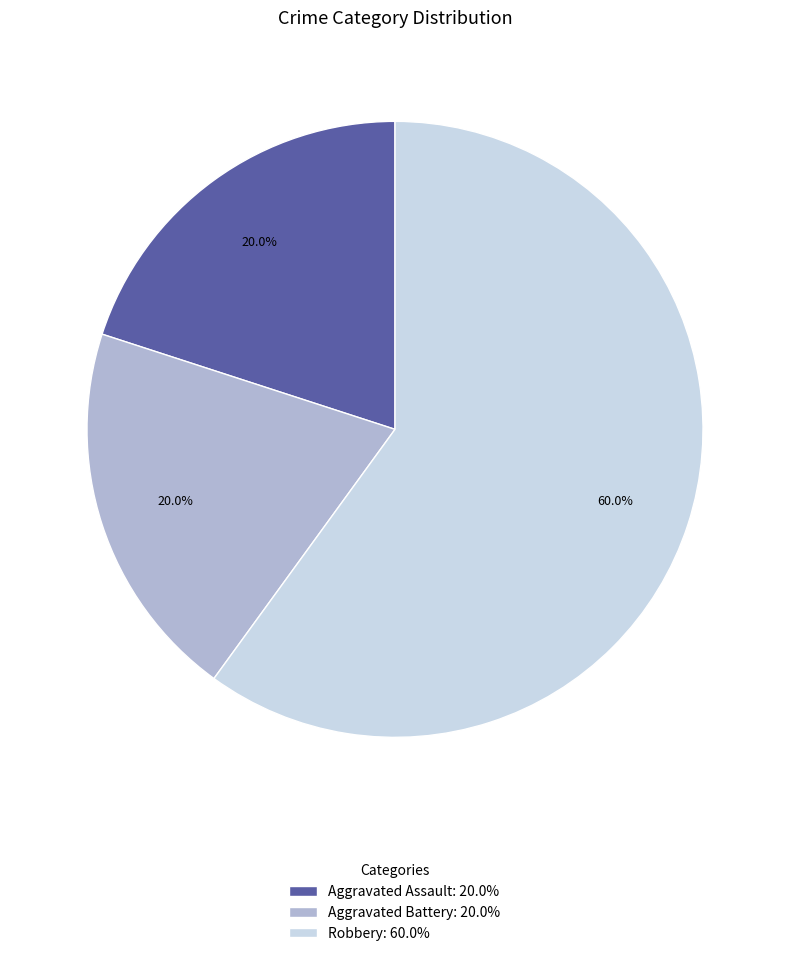

To the nearest percent, what is the difference between the largest and smallest slice percentages?

40%